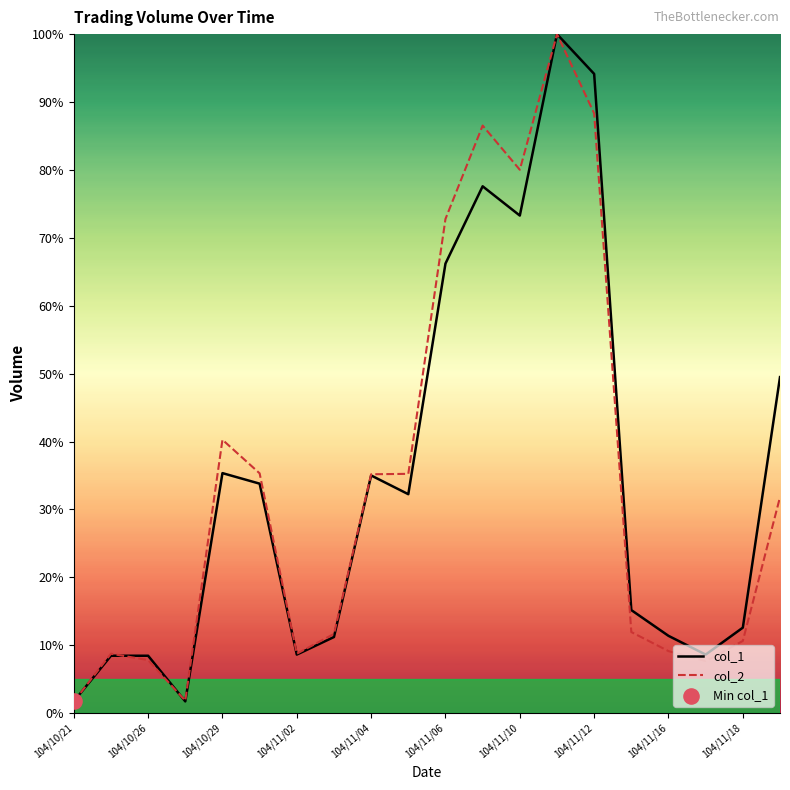

What is the maximum value for col_1?

100.0